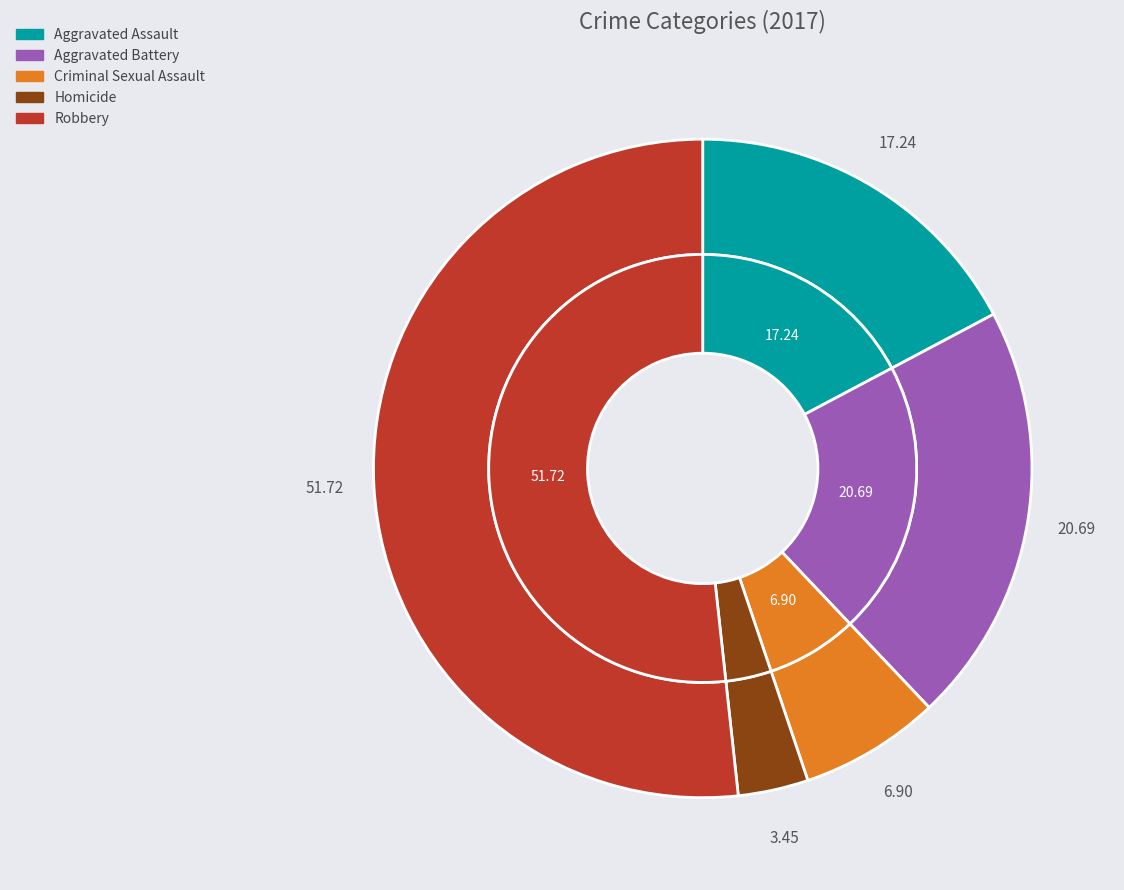

Is it true that Homicide is 3% of the pie?

True